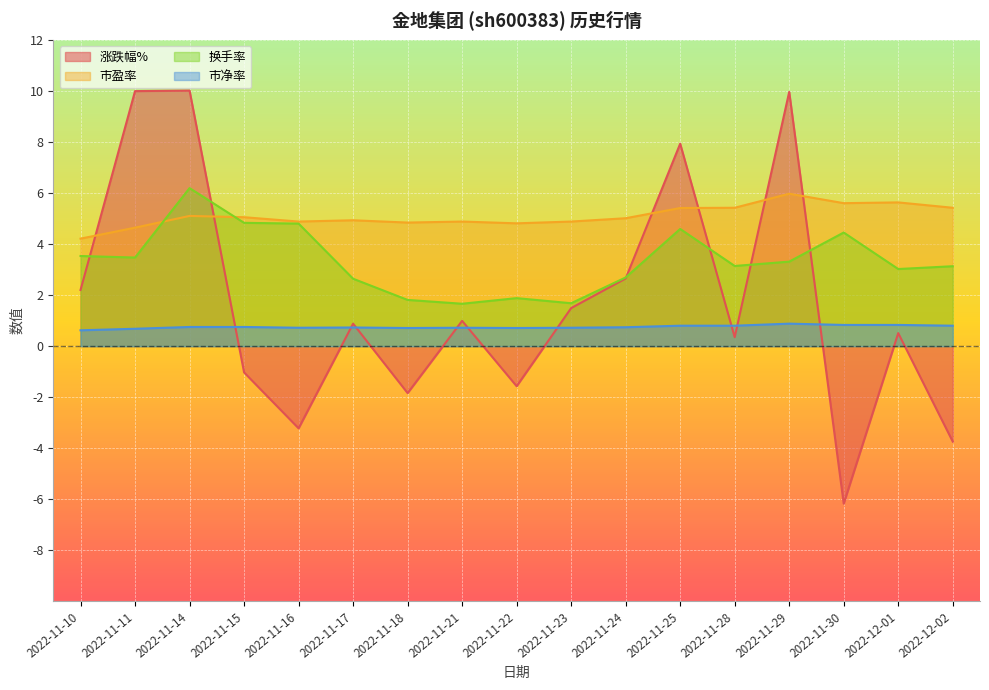

True or false: 涨跌幅% has more than 2 interior local peaks.

True